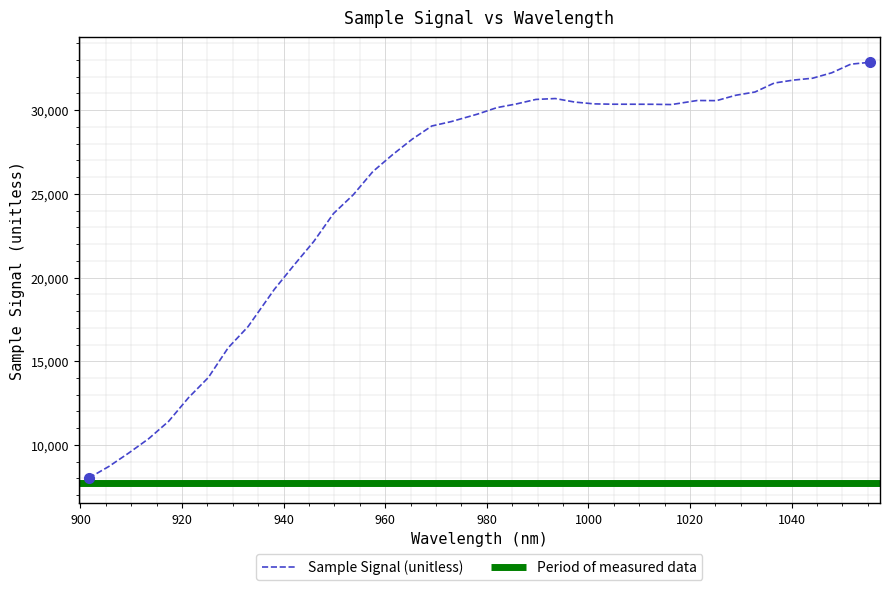

Does the chart display data point markers on the line(s)?

No